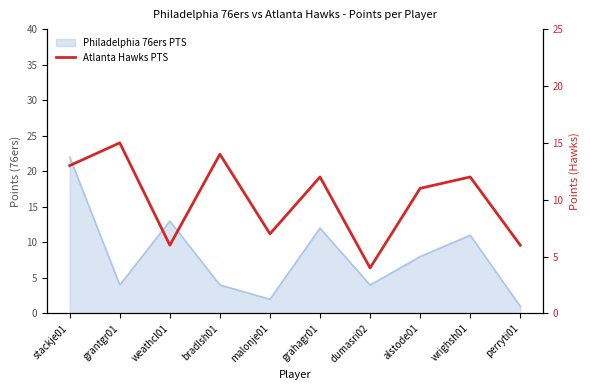

Reading left to right, transcribe all the data shown in this chart.

13	15	6	14	7	12	4	11	12	6